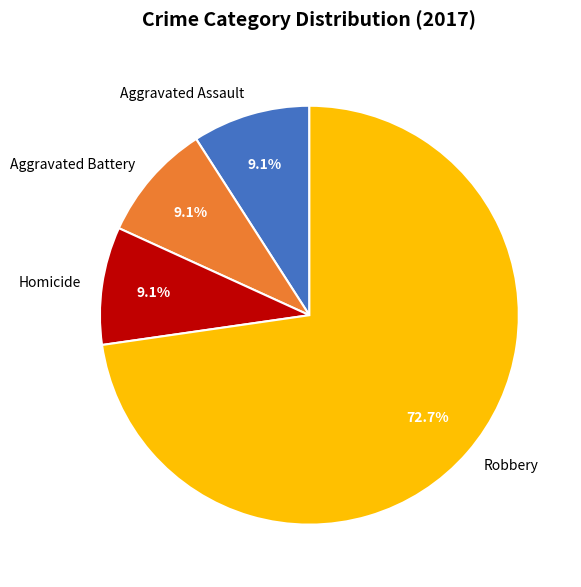

To the nearest percent, what is the average slice percentage?

25%